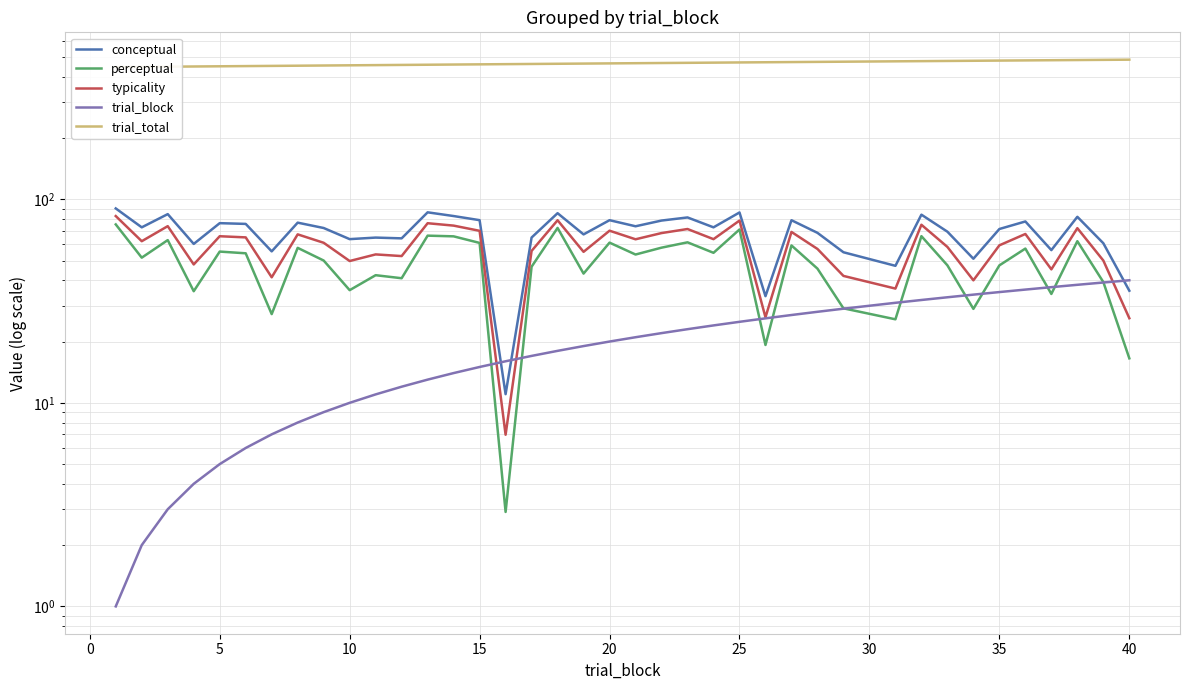

Does the chart display data point markers on the line(s)?

No